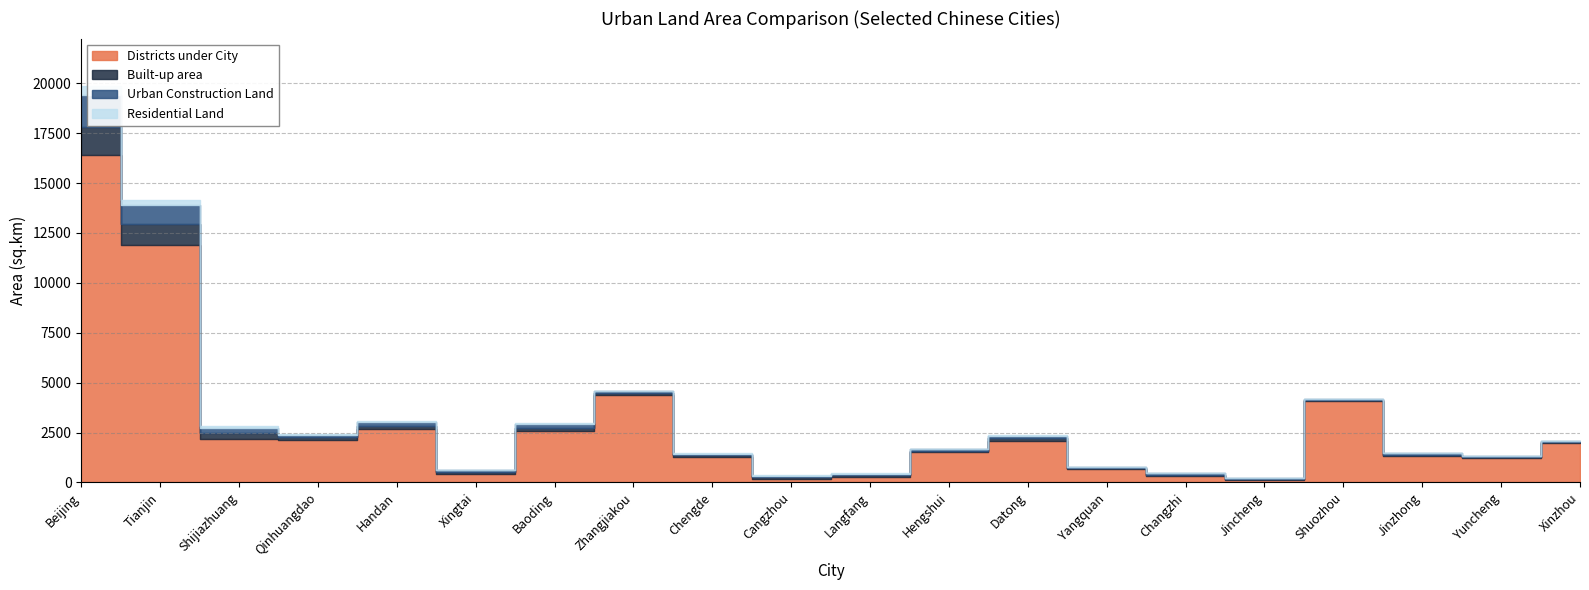

How many data points does each series have?

20